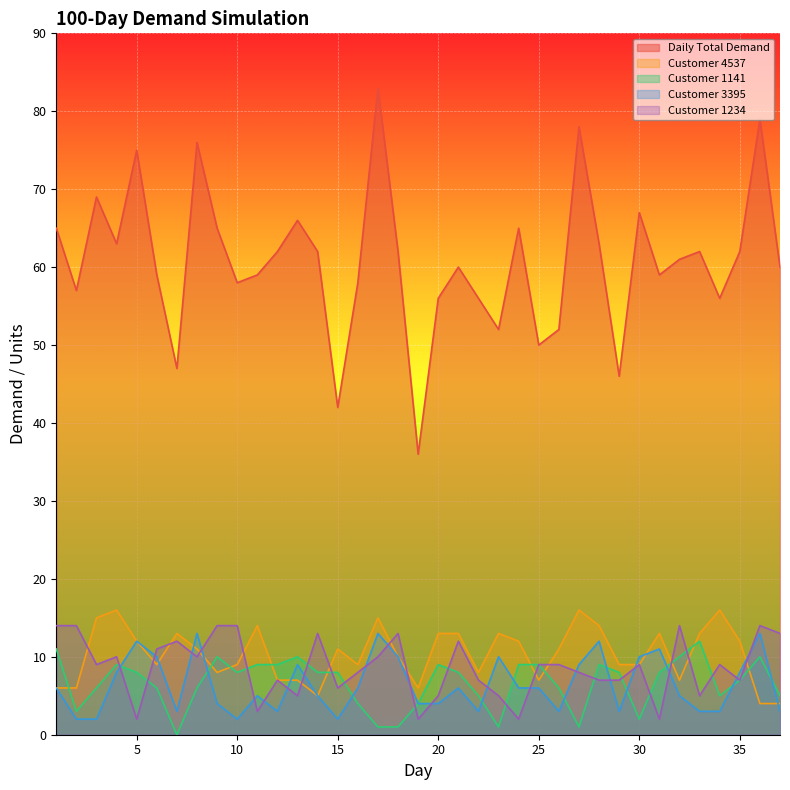

Reading left to right, extract all data points from this chart.

Daily Total Demand: 65	57	69	63	75	59	47	76	65	58	59	62	66	62	42	58	83	62	36	56	60	56	52	65	50	52	78	63	46	67	59	61	62	56	62	79	60
Customer 1234: 14	14	9	10	2	11	12	10	14	14	3	7	5	13	6	8	10	13	2	5	12	7	5	2	9	9	8	7	7	9	2	14	5	9	7	14	13
Customer 4537: 6	6	15	16	12	9	13	11	8	9	14	7	7	5	11	9	15	10	6	13	13	8	13	12	7	11	16	14	9	9	13	7	13	16	12	4	4
Customer 1141: 11	3	6	9	8	6	0	6	10	8	9	9	10	8	8	4	1	1	4	9	8	5	1	9	9	6	1	9	8	2	8	10	12	5	7	10	5
Customer 3395: 6	2	2	8	12	10	3	13	4	2	5	3	9	5	2	6	13	10	4	4	6	3	10	6	6	3	9	12	3	10	11	5	3	3	8	13	3